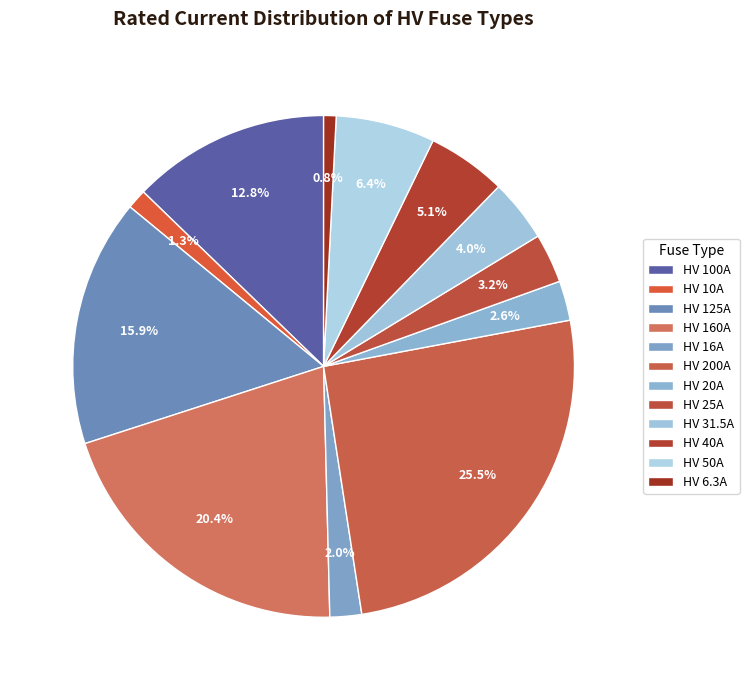

To the nearest percent, what is the average slice percentage?

8%